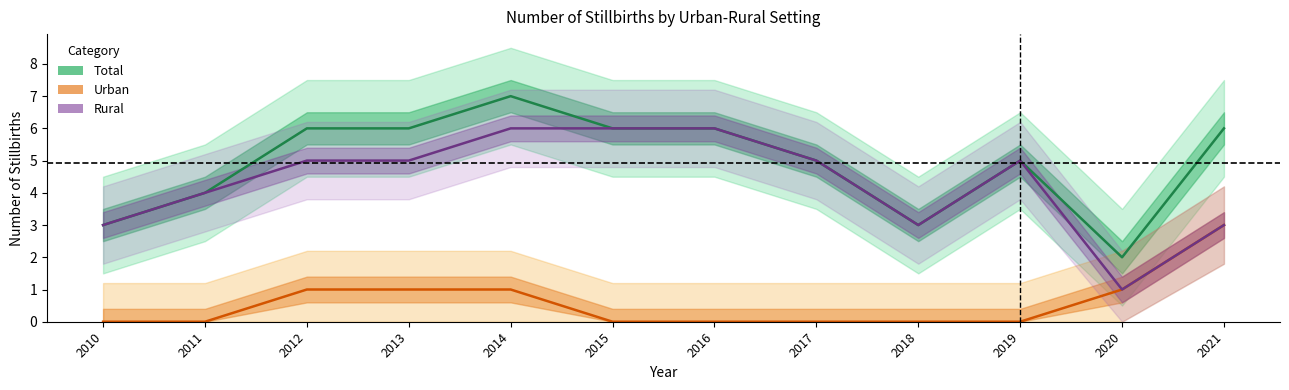

What is the value of the Urban point at the 3rd from the left?

1